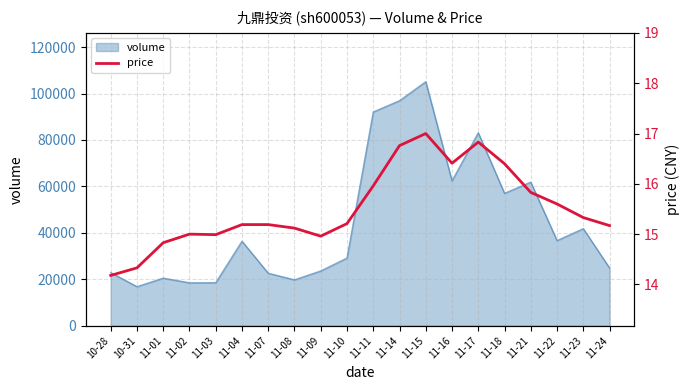

Where is the data nearest to the value 15?

11-02